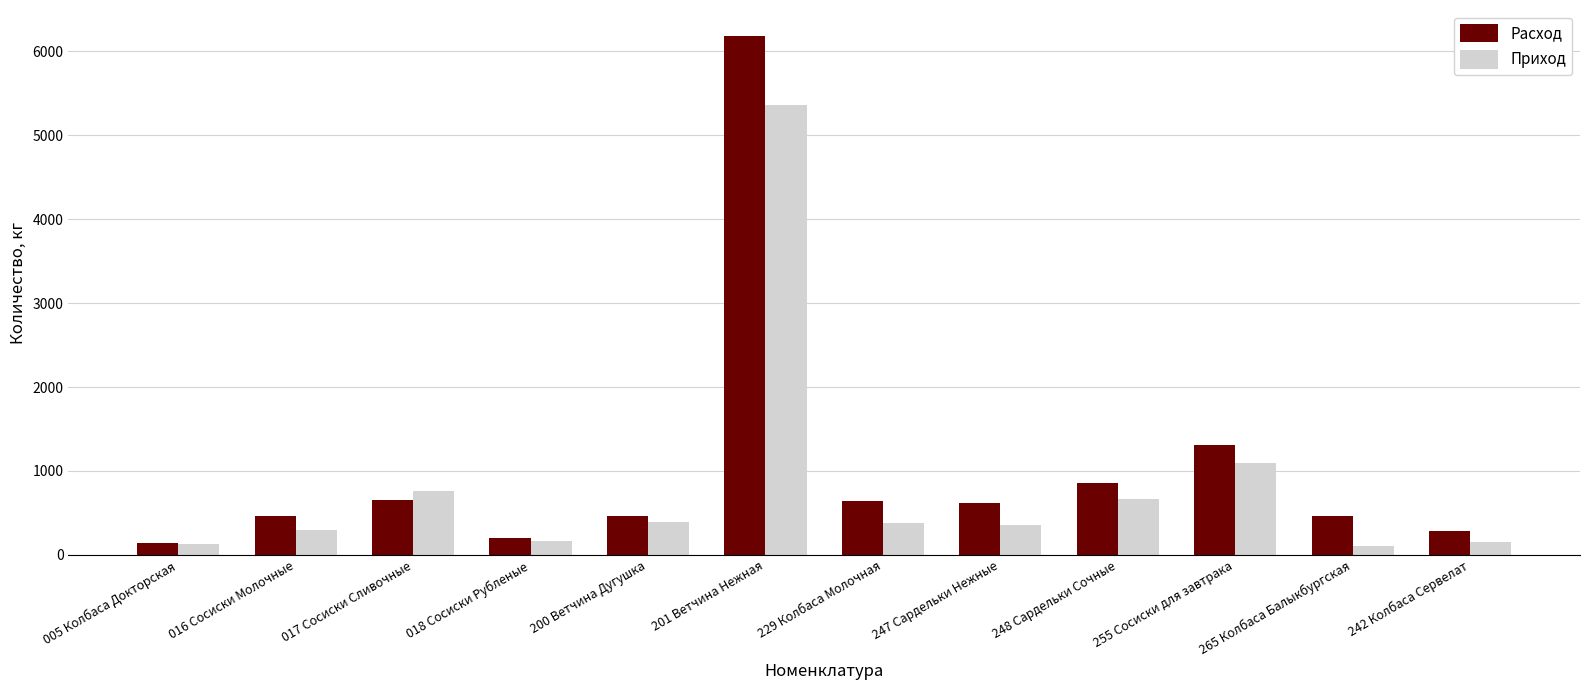

What is the sum of all Приход values?

9849.7